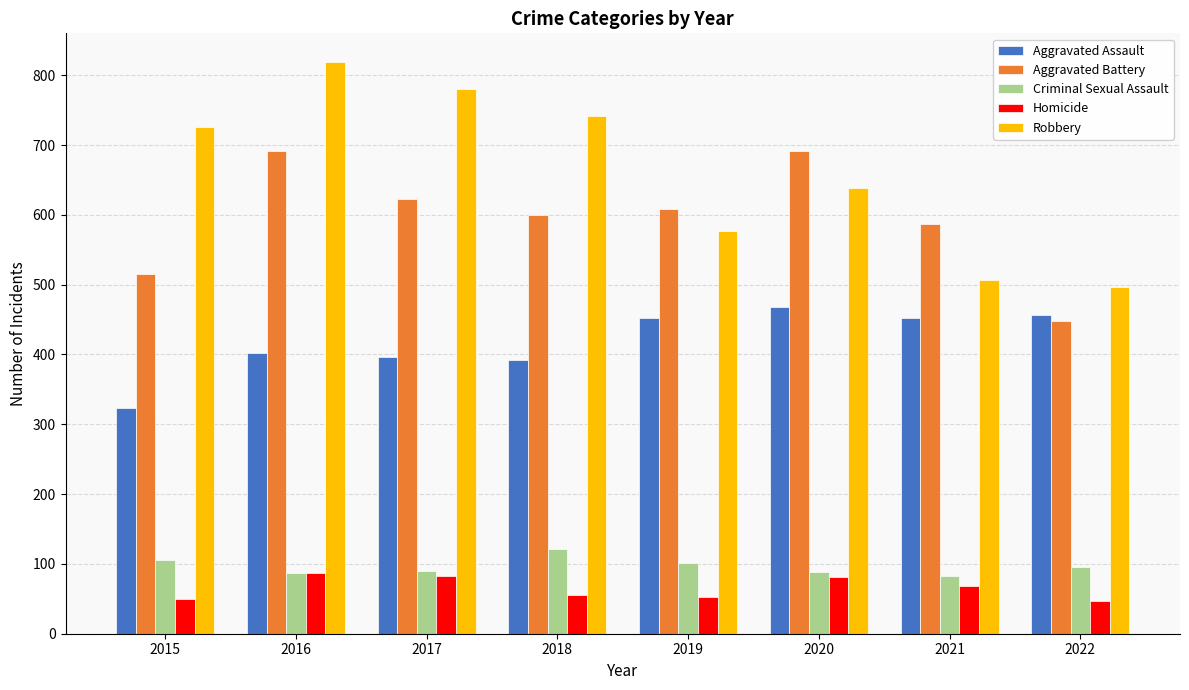

Which series has the largest total across all categories?

Robbery